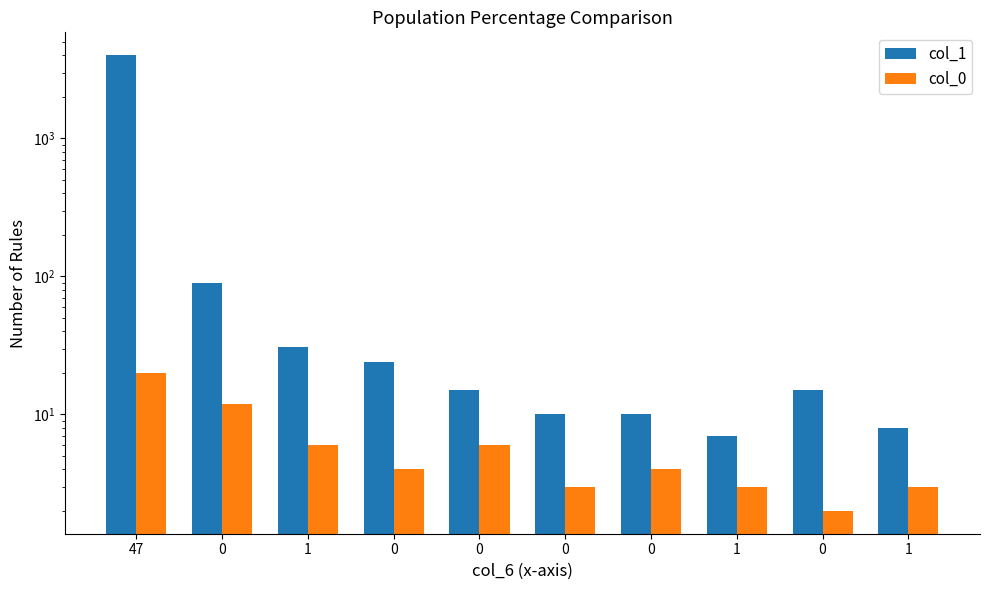

Which series changed the most between 47 and 0?

col_1